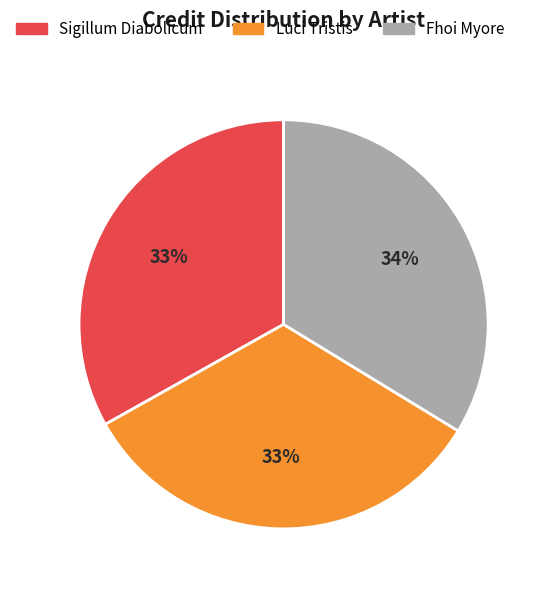

Is the sum of Sigillum Diabolicum and Fhoi Myore greater than half?

Yes